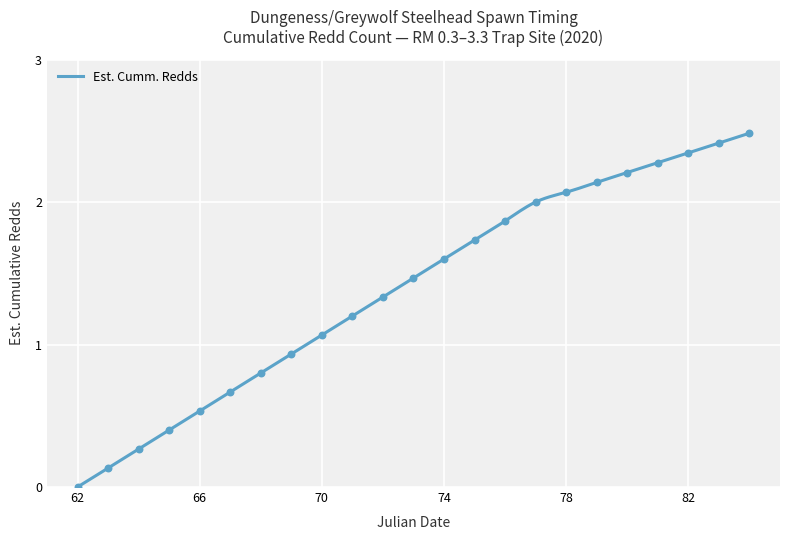

Between 83 and 64, which is larger?

83